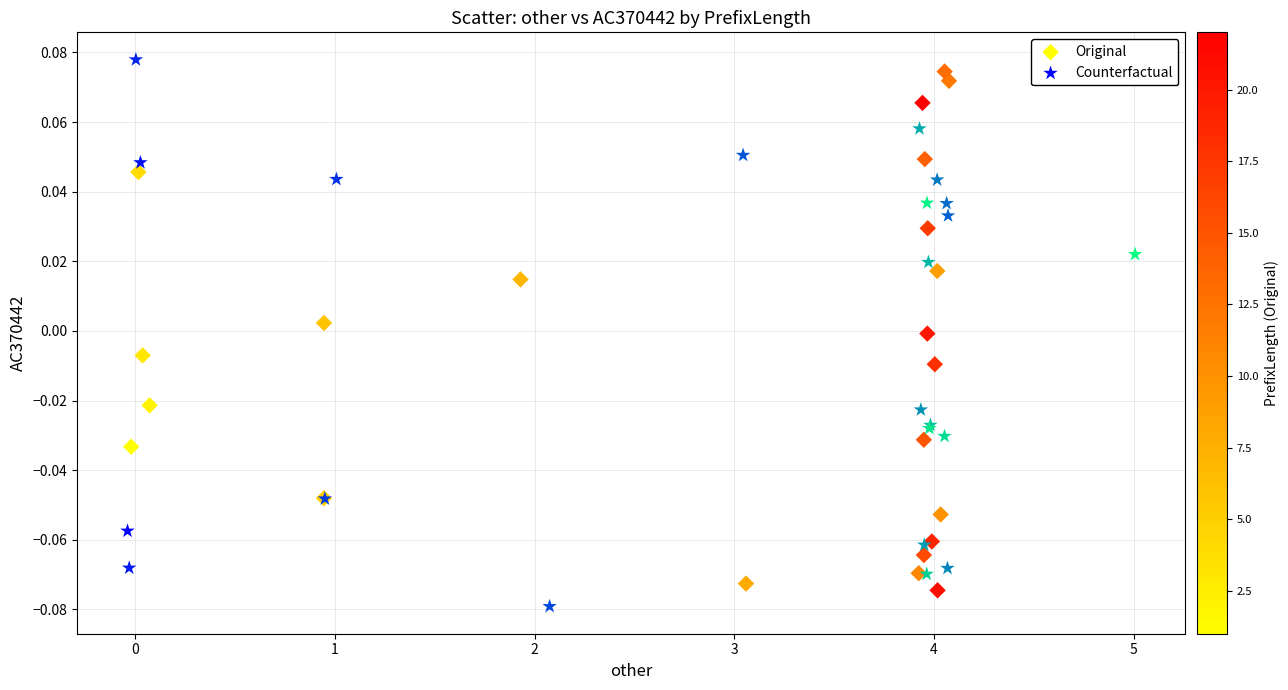

What are all the series names shown in the legend?

Original, Counterfactual